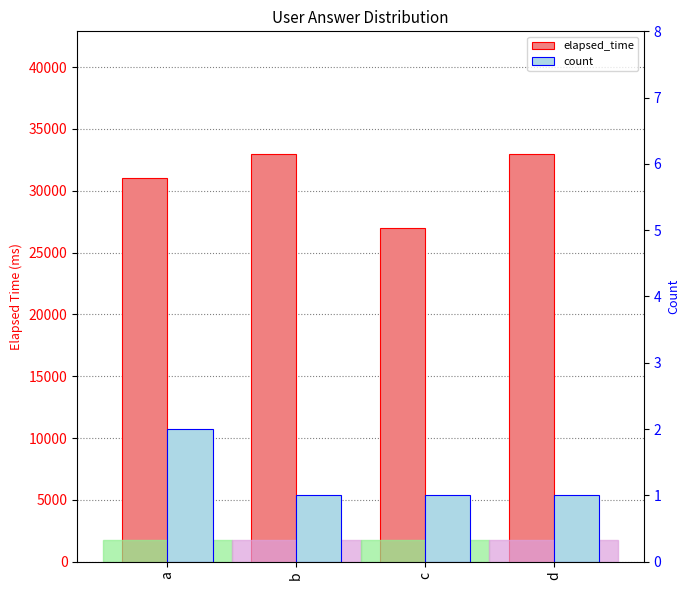

What is the average value of the elapsed_time series?

31000